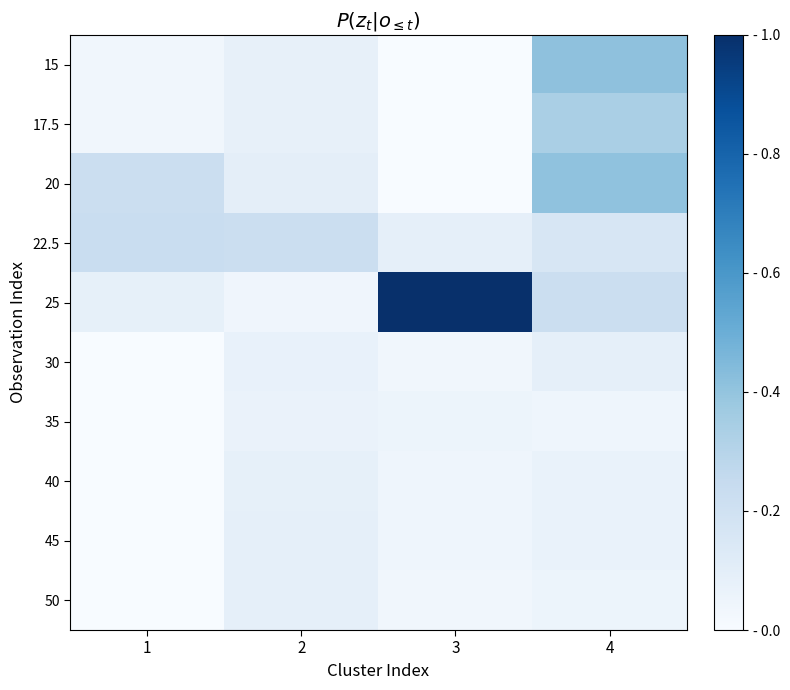

Reading left to right, list all the values displayed in this chart.

15: 1=0.0	2=0.1	3=0.0	4=0.4
17.5: 1=0.0	2=0.1	3=0.0	4=0.3
20: 1=0.2	2=0.1	3=0.0	4=0.4
22.5: 1=0.2	2=0.2	3=0.1	4=0.2
25: 1=0.1	2=0.0	3=1.0	4=0.2
30: 1=0.0	2=0.1	3=0.0	4=0.1
35: 1=0.0	2=0.1	3=0.1	4=0.0
40: 1=0.0	2=0.1	3=0.0	4=0.1
45: 1=0.0	2=0.1	3=0.0	4=0.1
50: 1=0.0	2=0.1	3=0.0	4=0.1